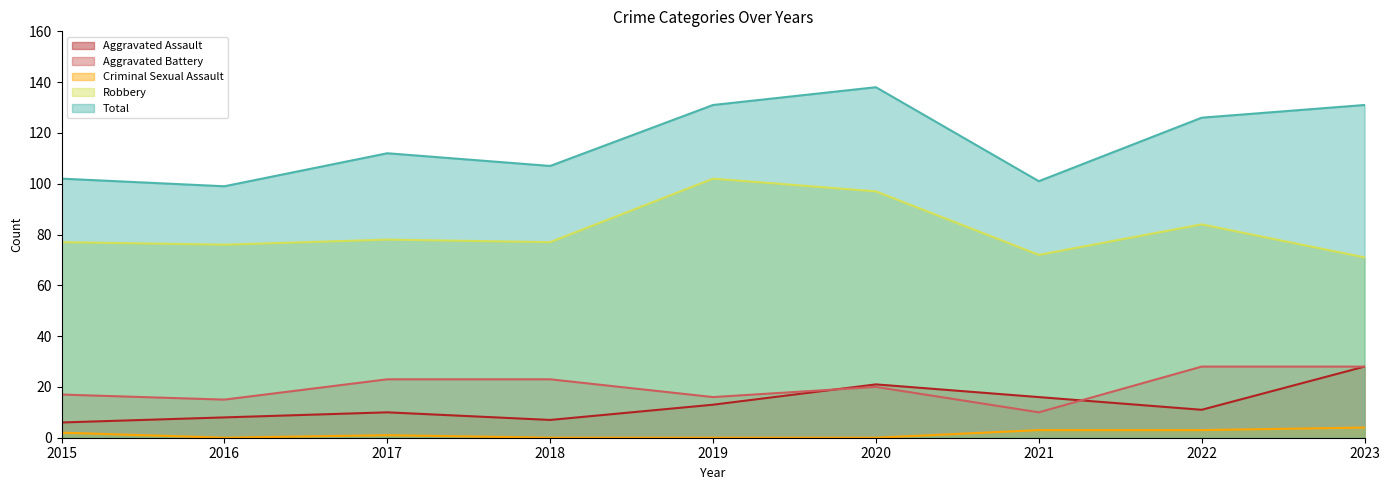

Rank the categories by Aggravated Battery value from highest to lowest.

2022, 2023, 2017, 2018, 2020, 2015, 2019, 2016, 2021